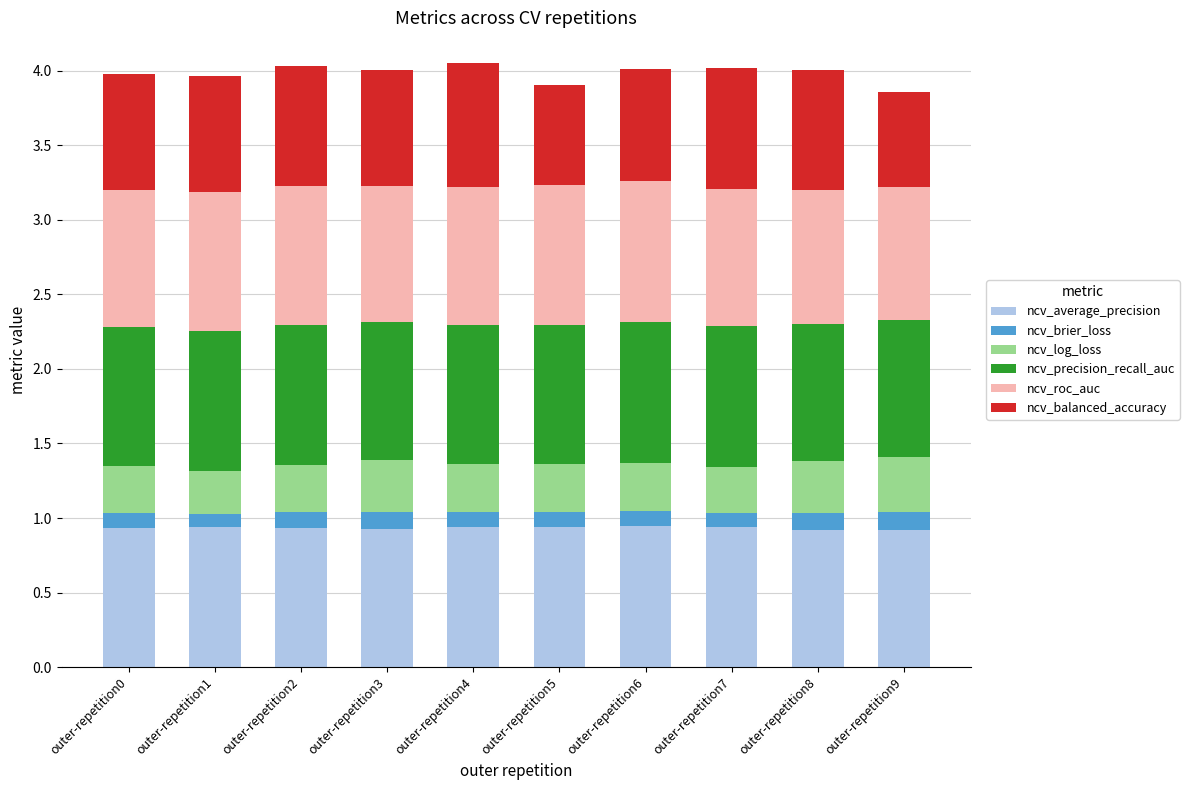

Is it true that ncv_average_precision equals 0.9 at outer-repetition4?

True